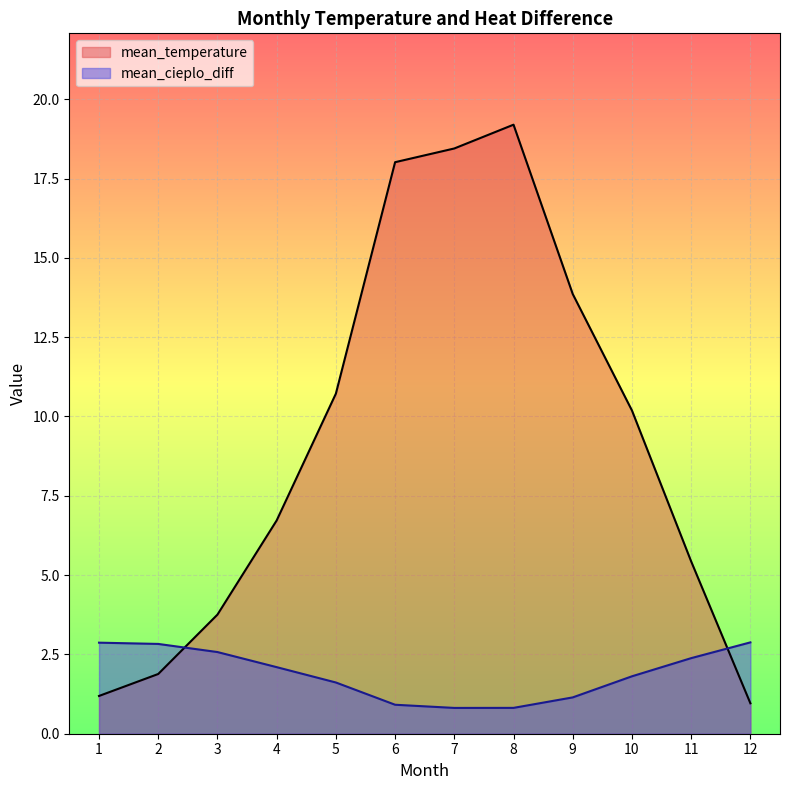

How many times do mean_temperature and mean_cieplo_diff cross each other?

2